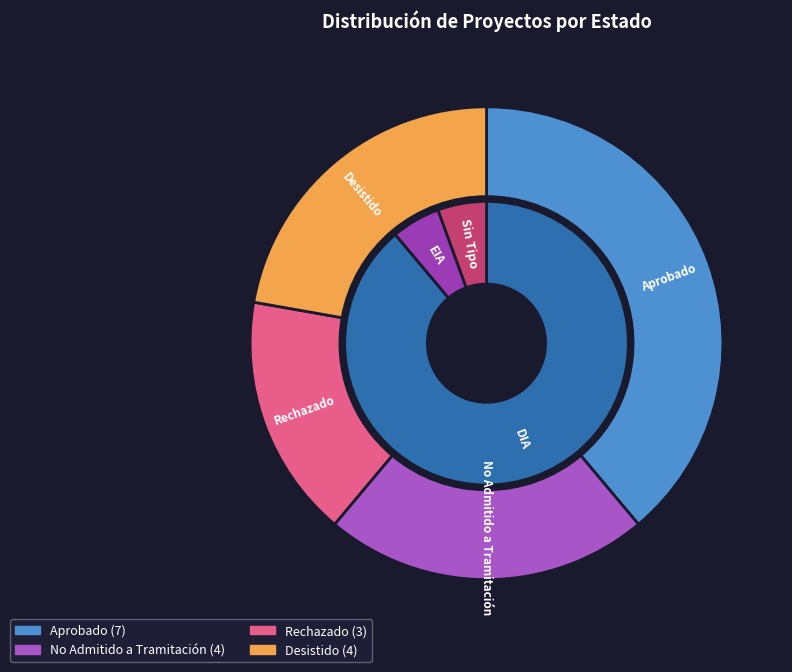

What percentage do Rechazado and Desistido together represent?

38.9%